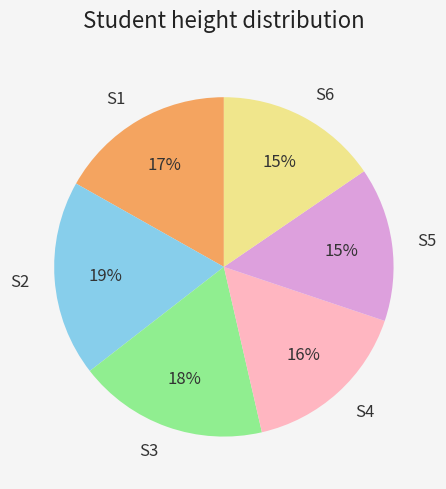

How many segments does this pie chart have?

6